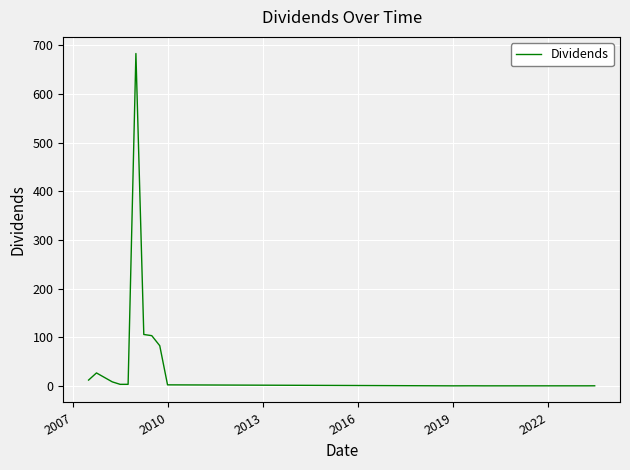

What is the difference between the maximum and minimum values?

683.2